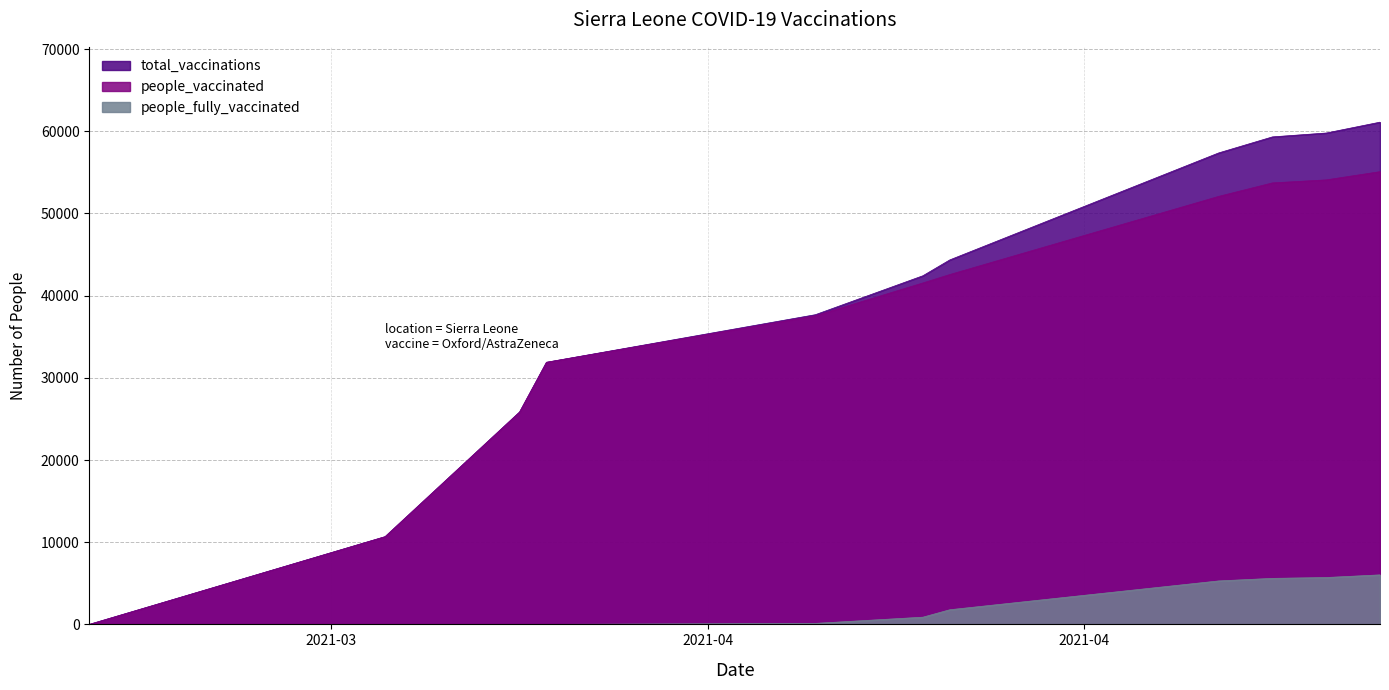

The value of people_vaccinated at 2021-03-14 is 20173. True or false?

False